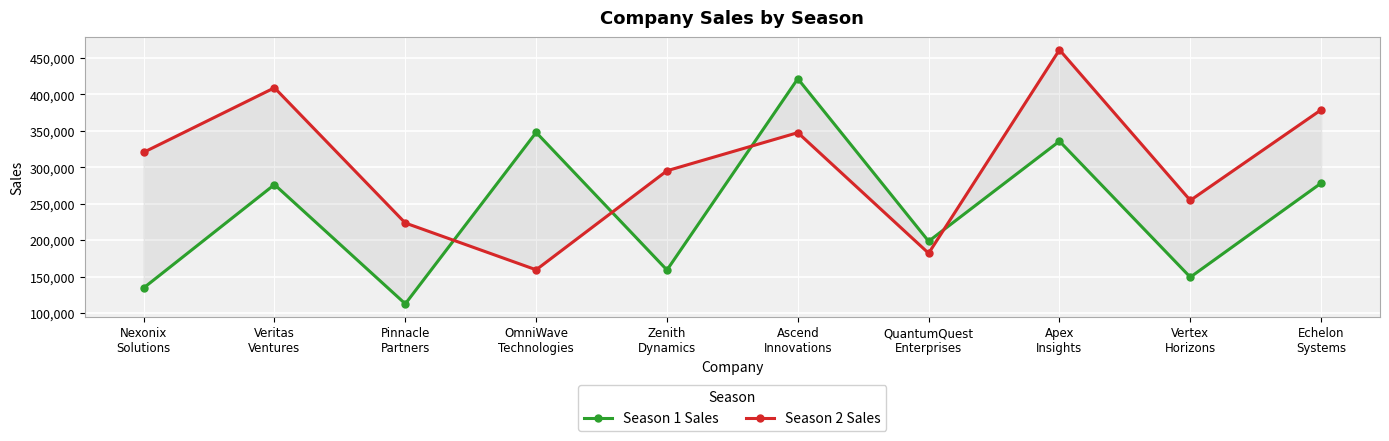

How many data points does each series have?

10